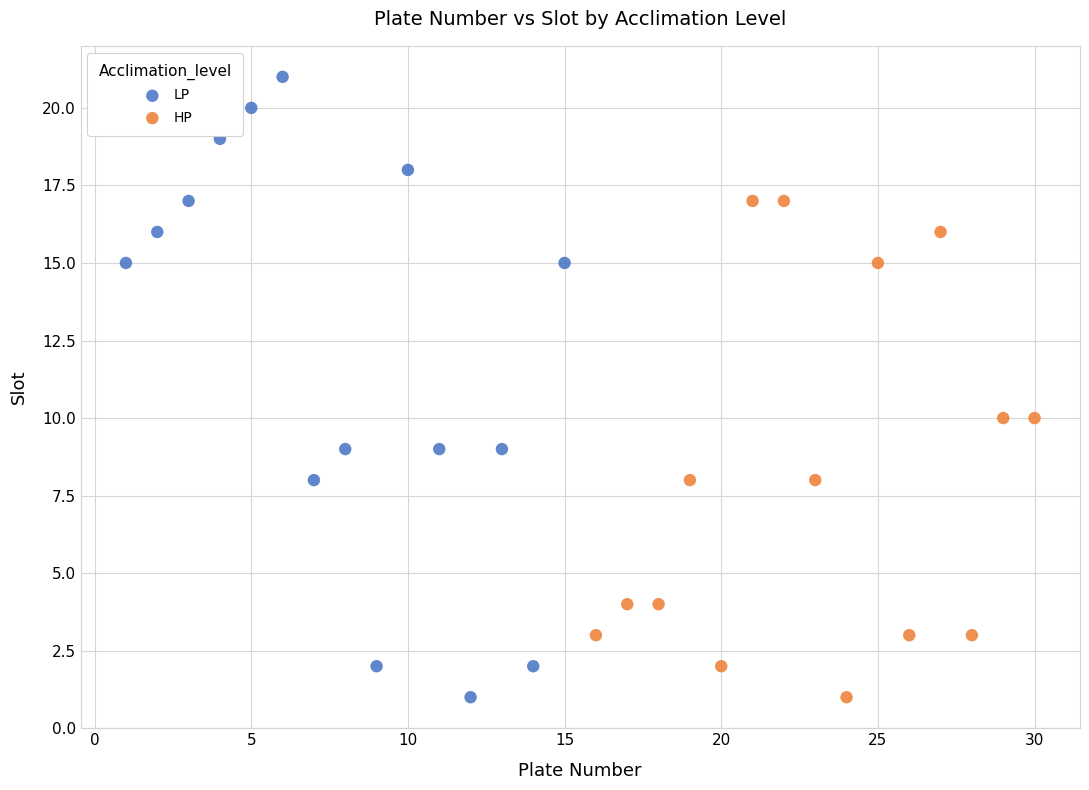

Which series has the largest Y range (max minus min)?

LP